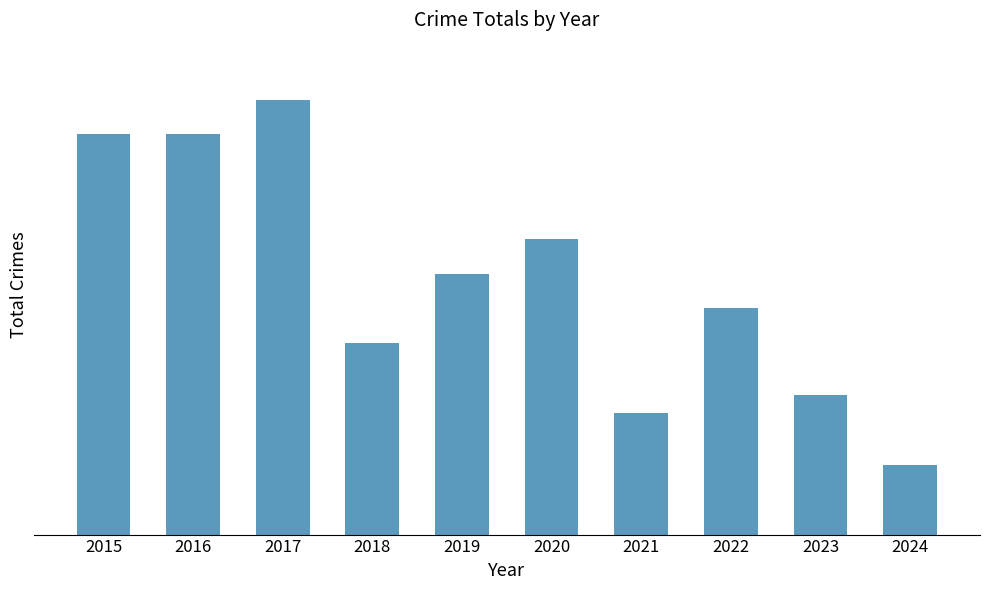

Reading left to right, extract all data points from this chart.

2015=23	2016=23	2017=25	2018=11	2019=15	2020=17	2021=7	2022=13	2023=8	2024=4